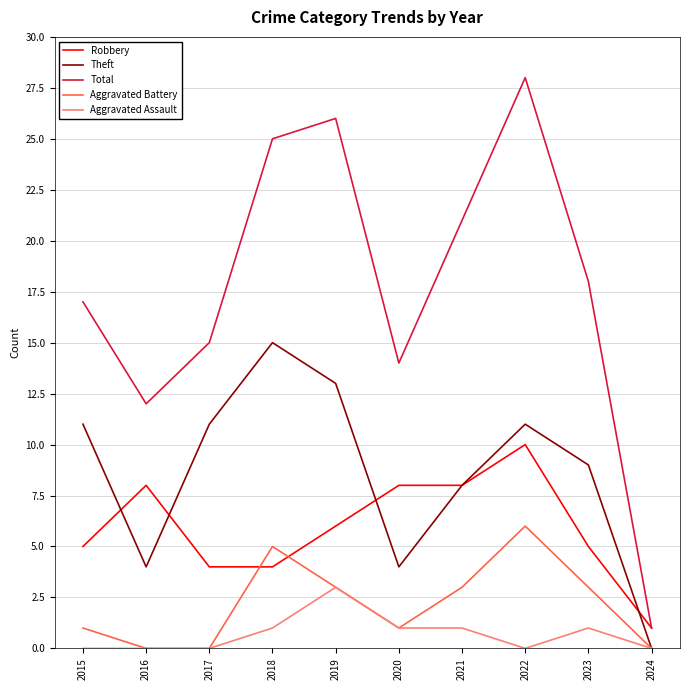

Is it true that Aggravated Assault equals 1 at 2018?

True